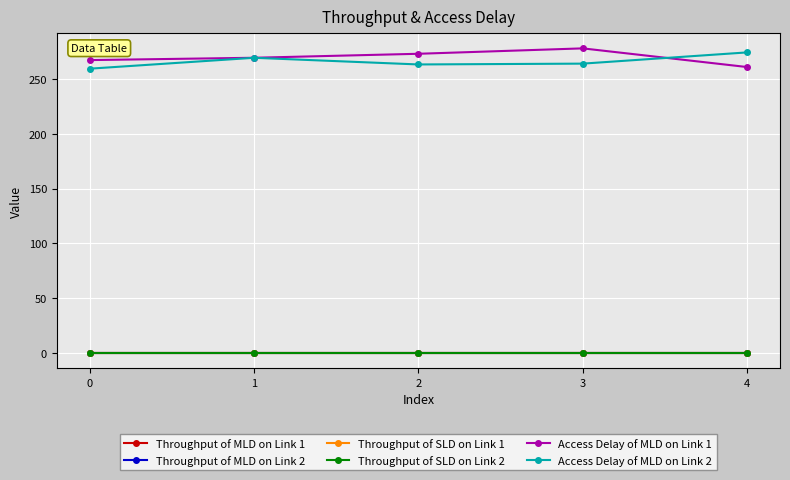

True or false: Throughput of MLD on Link 2 and Throughput of SLD on Link 2 cross at least once.

False